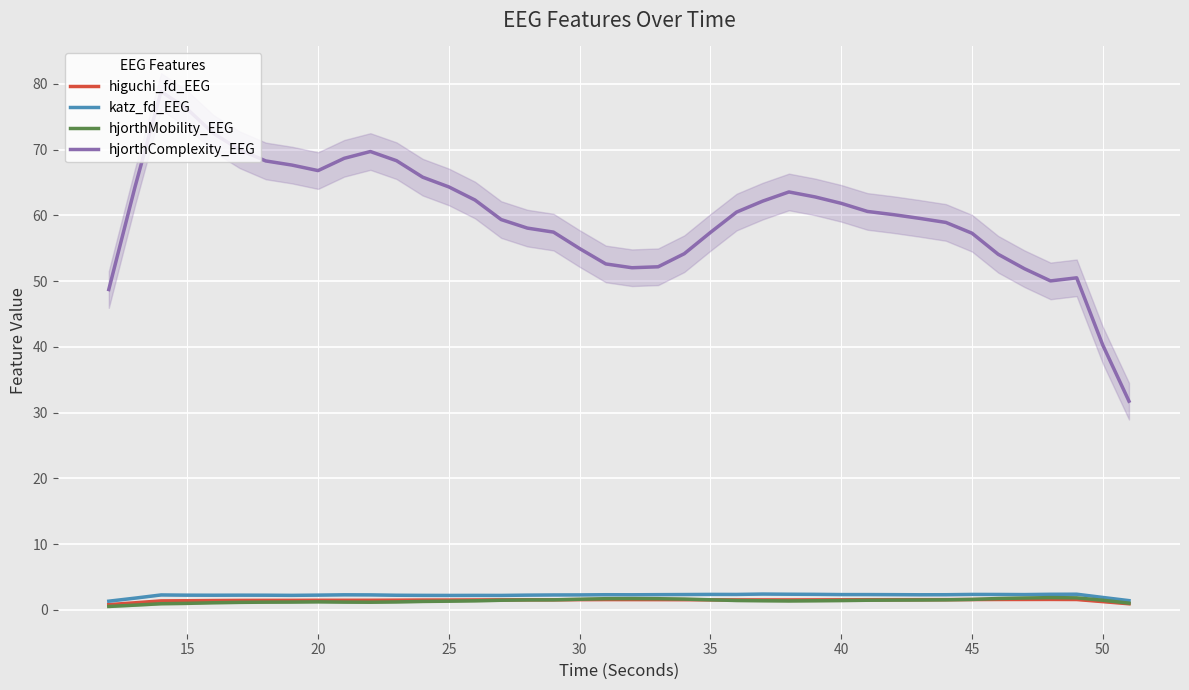

How many interior local valleys does the higuchi_fd_EEG series have?

2